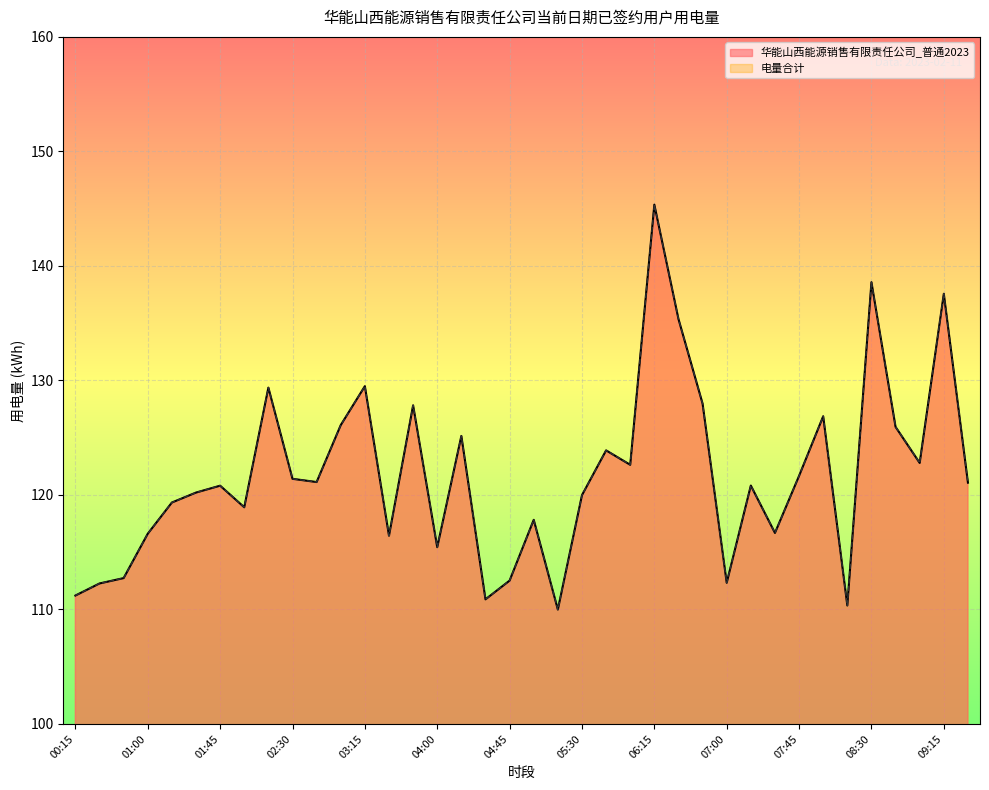

List the series in order of their peak value, highest first.

华能山西能源销售有限责任公司_普通2023, 电量合计